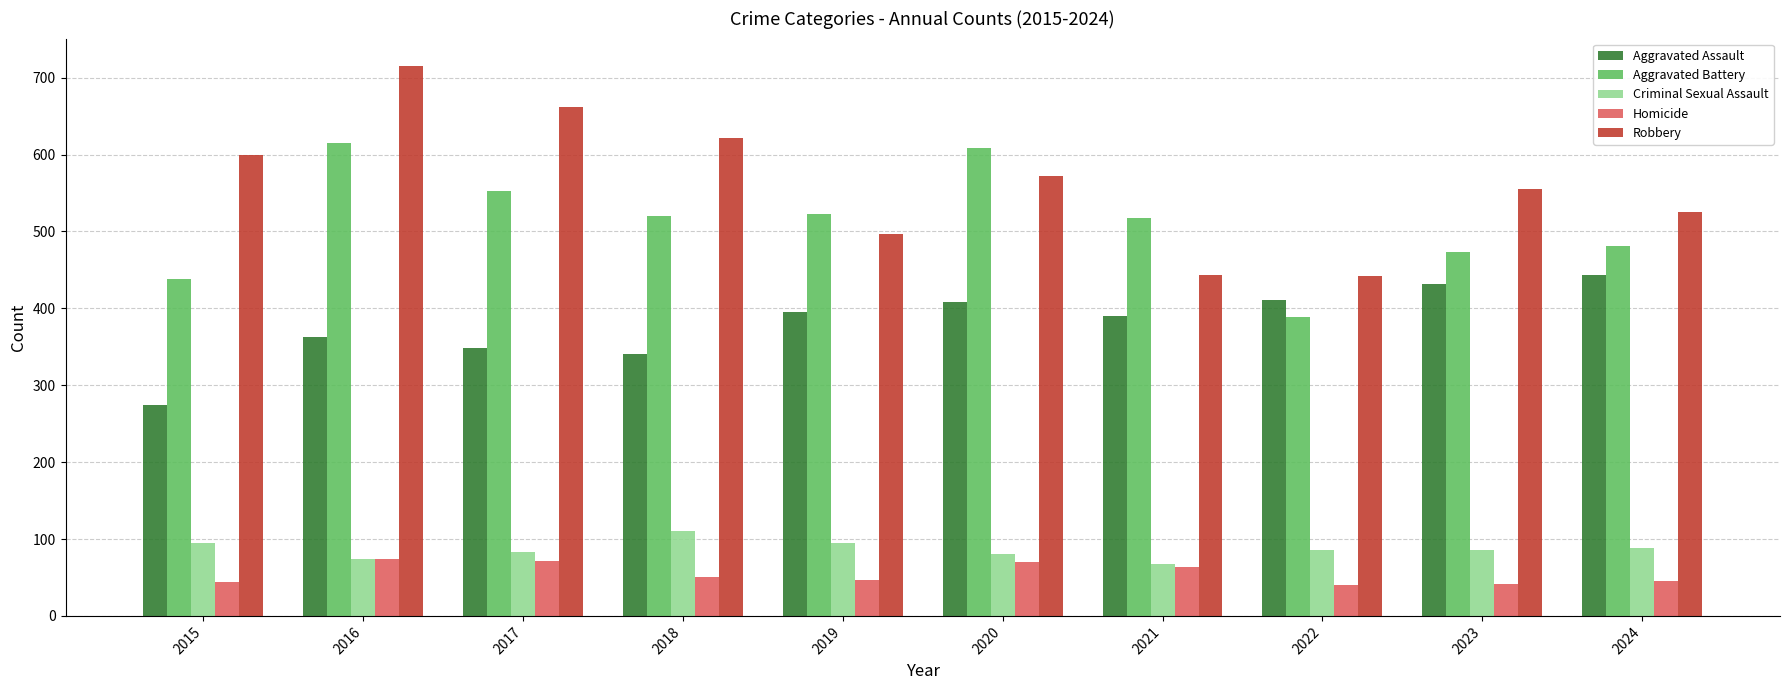

What is the approximate value of Aggravated Battery at 2020?

608